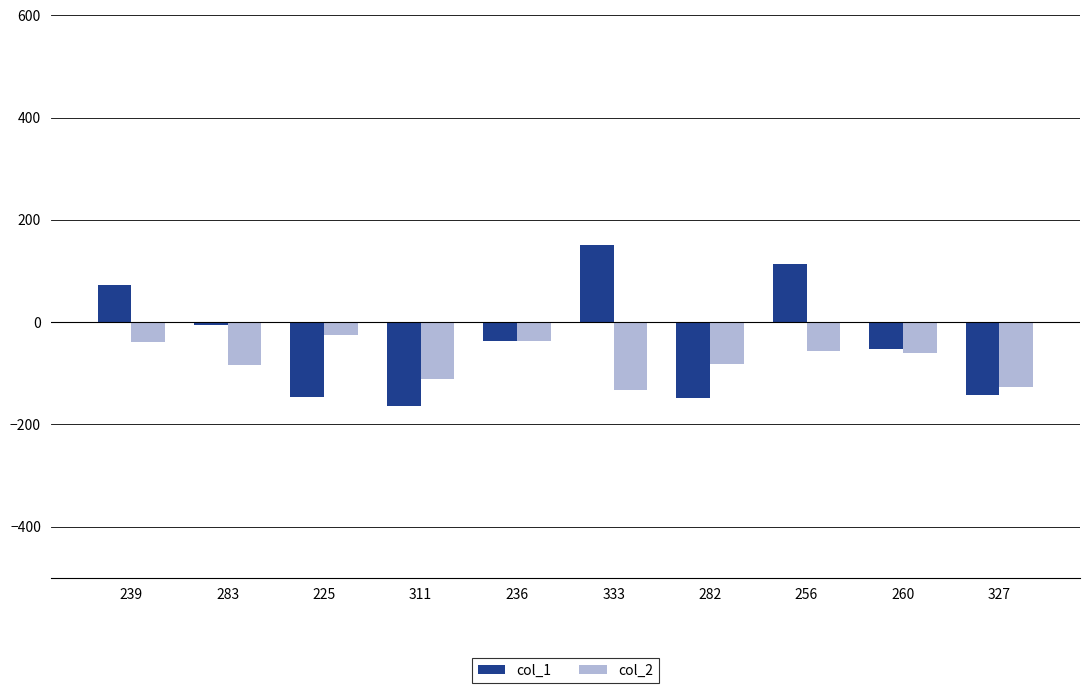

How many data points in col_1 are above -37?

4